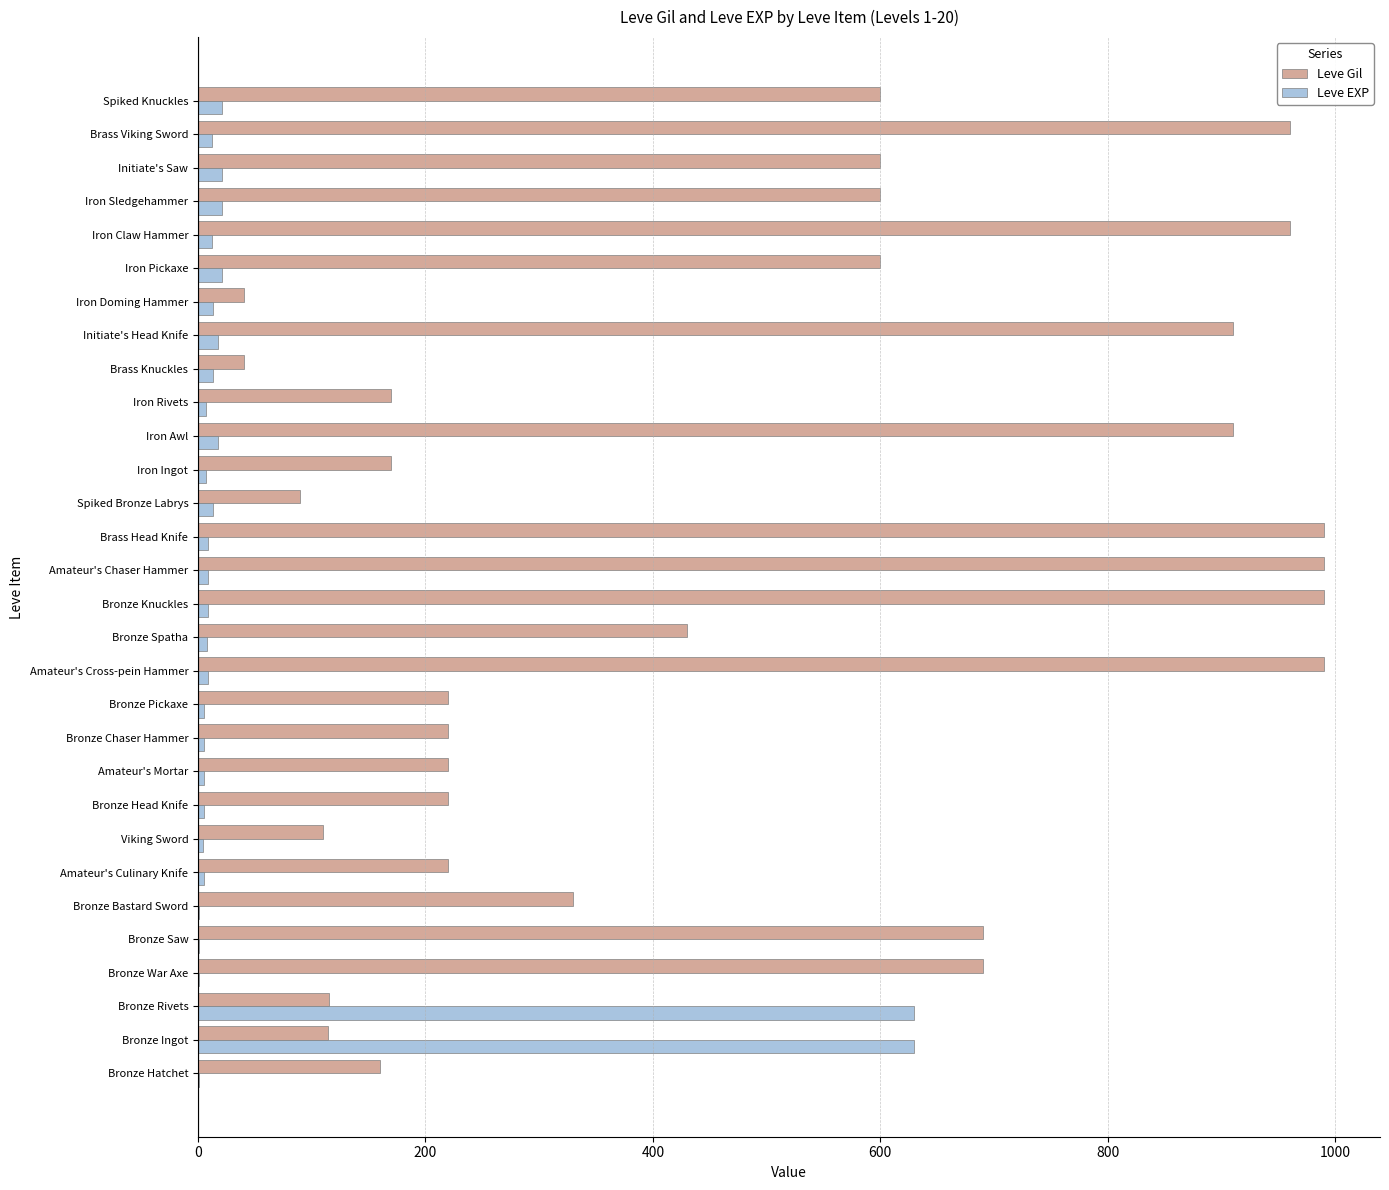

True or false: Leve Gil has a value of 251 at Bronze Saw.

False